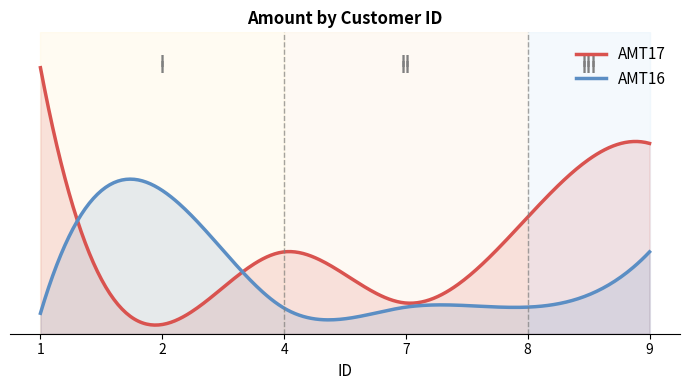

Which series has the largest total across all categories?

AMT17